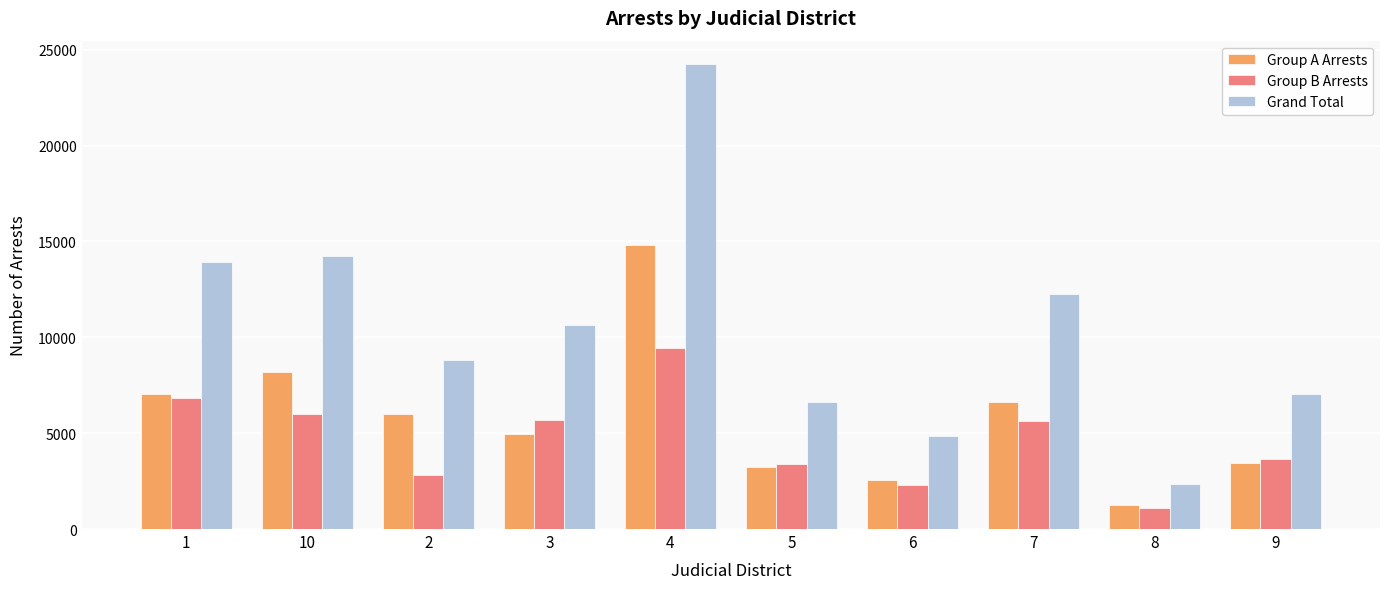

What is the sum of all Group A Arrests values?

58108